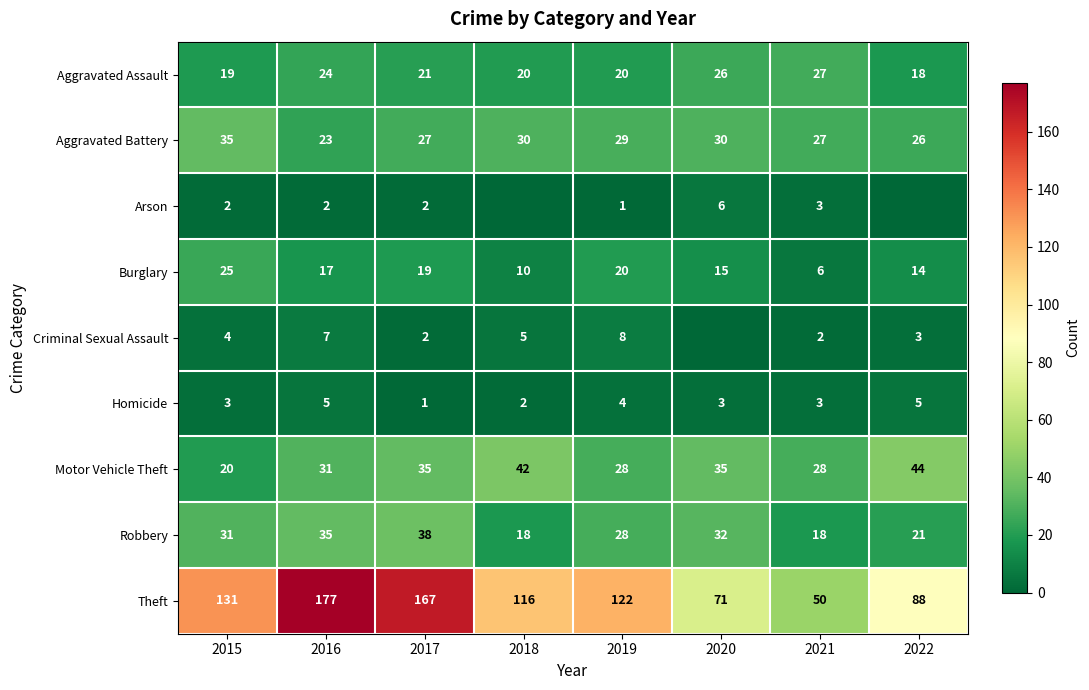

What is the total value across all series at 2016?

321